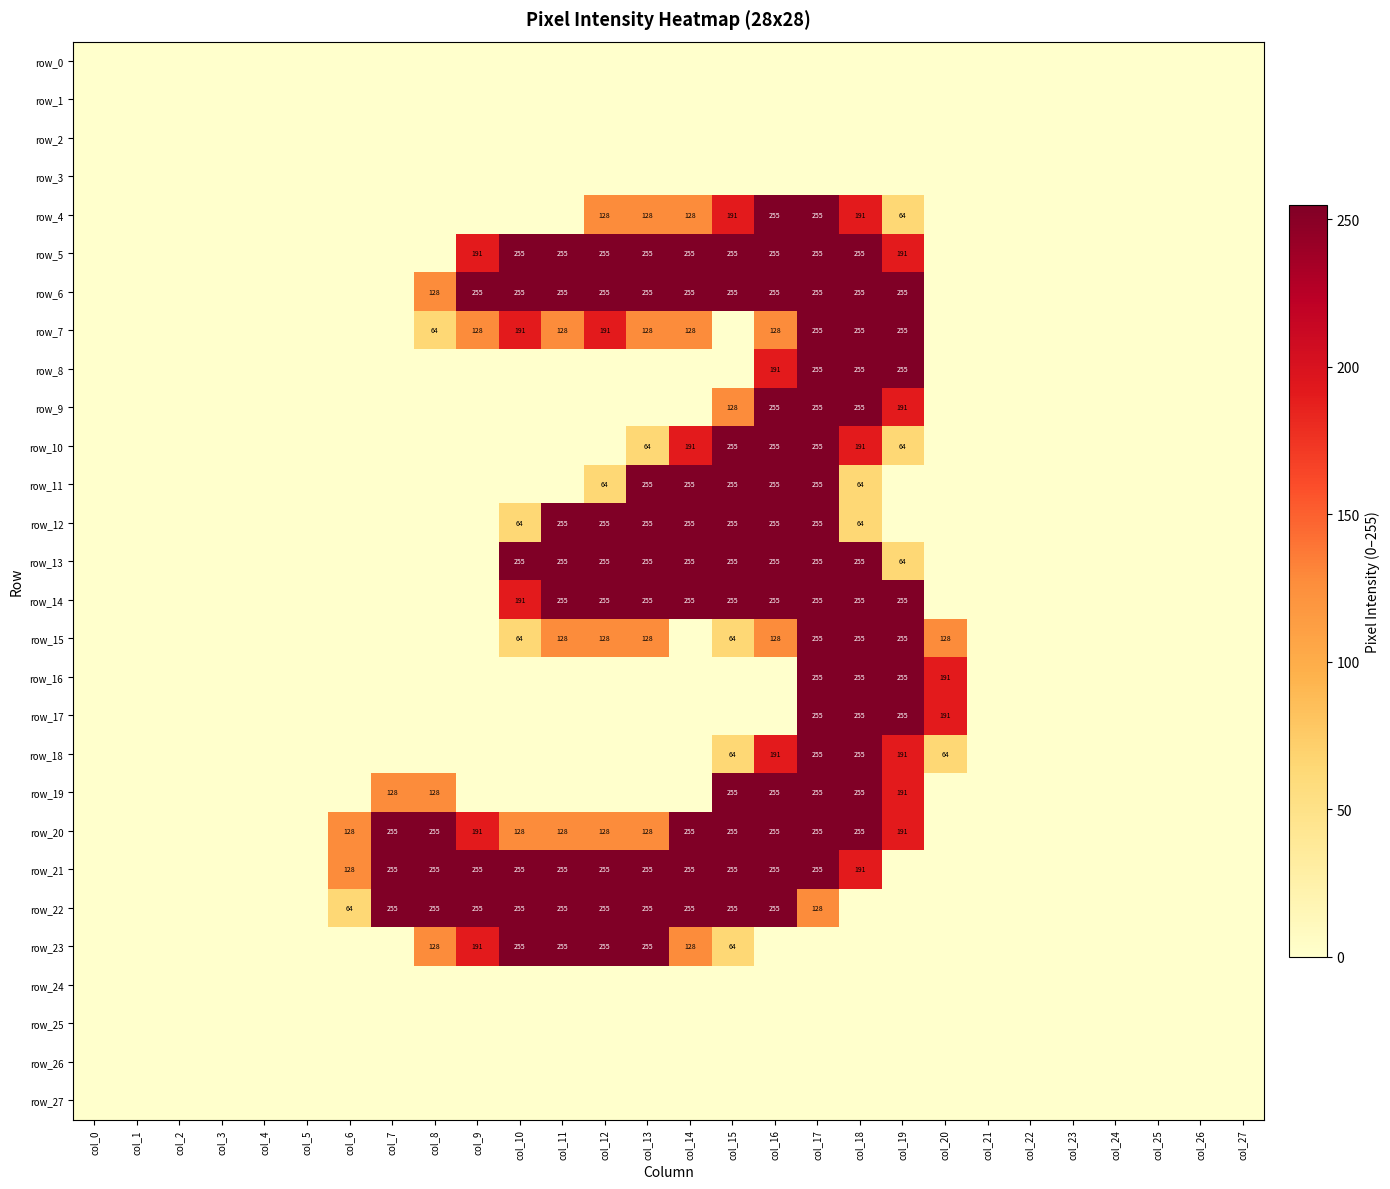

Count the number of categories in the chart.

28